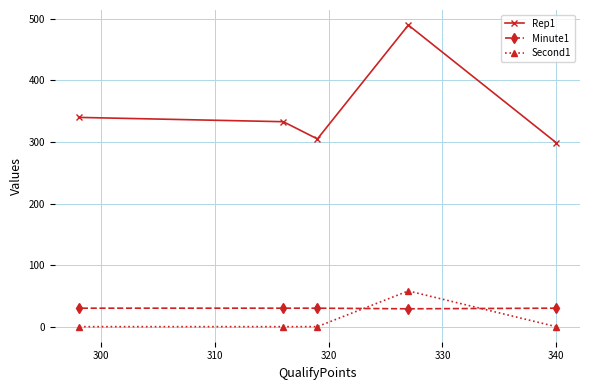

Which series has the largest range (max minus min)?

Rep1